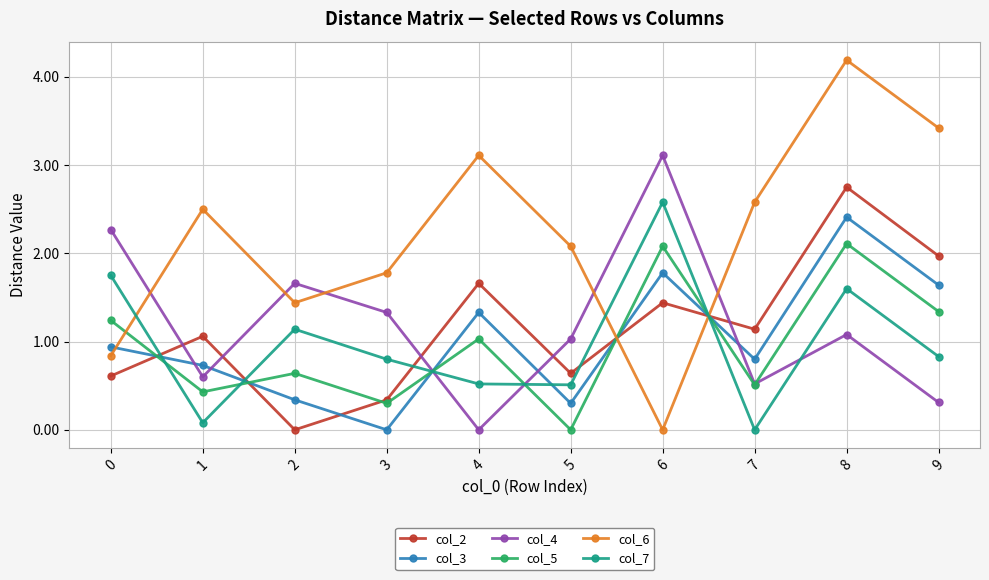

How many values in the col_4 series are below 1?

4